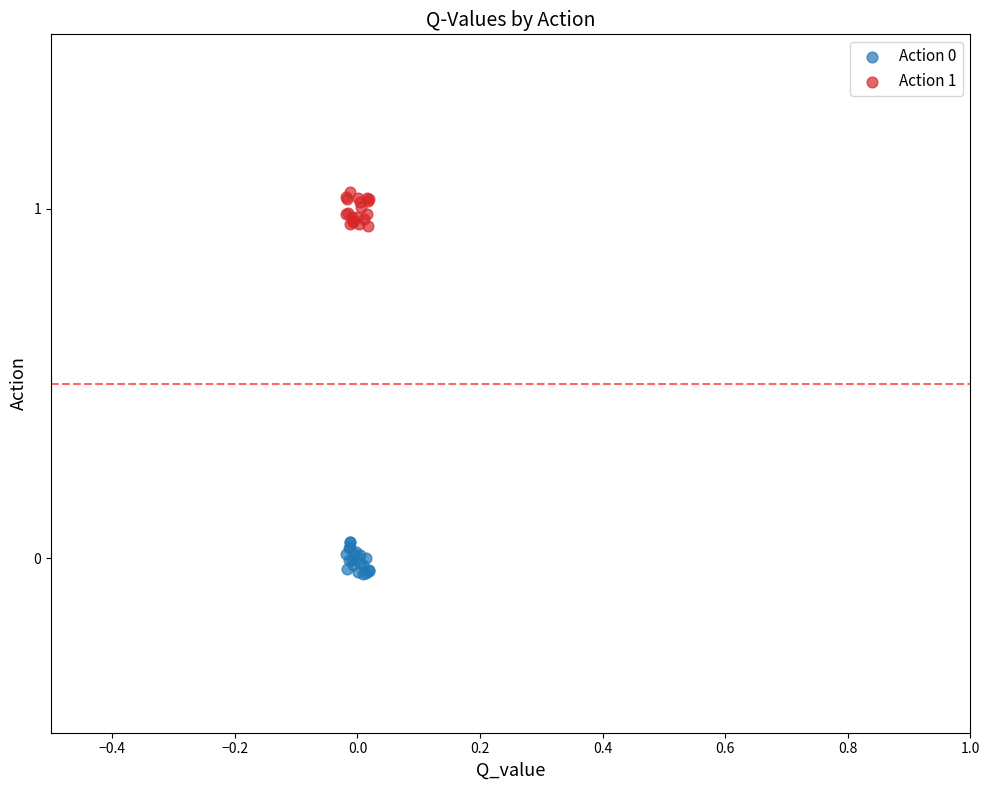

Which series reaches the maximum Y coordinate?

Action 1